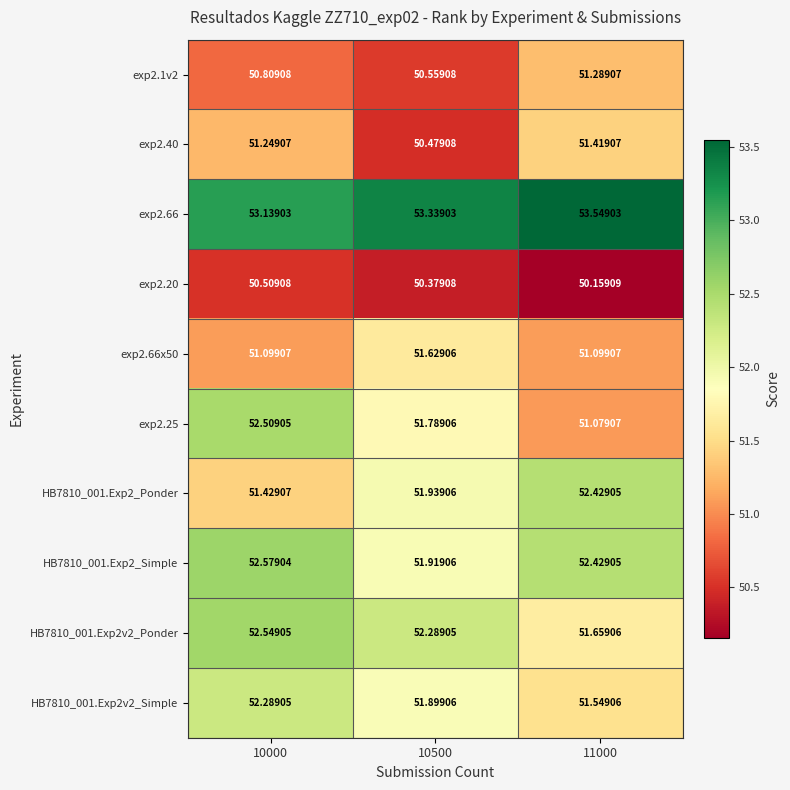

Is the value of HB7810_001.Exp2_Ponder at 11000 greater than the value of HB7810_001.Exp2v2_Ponder at 11000?

Yes